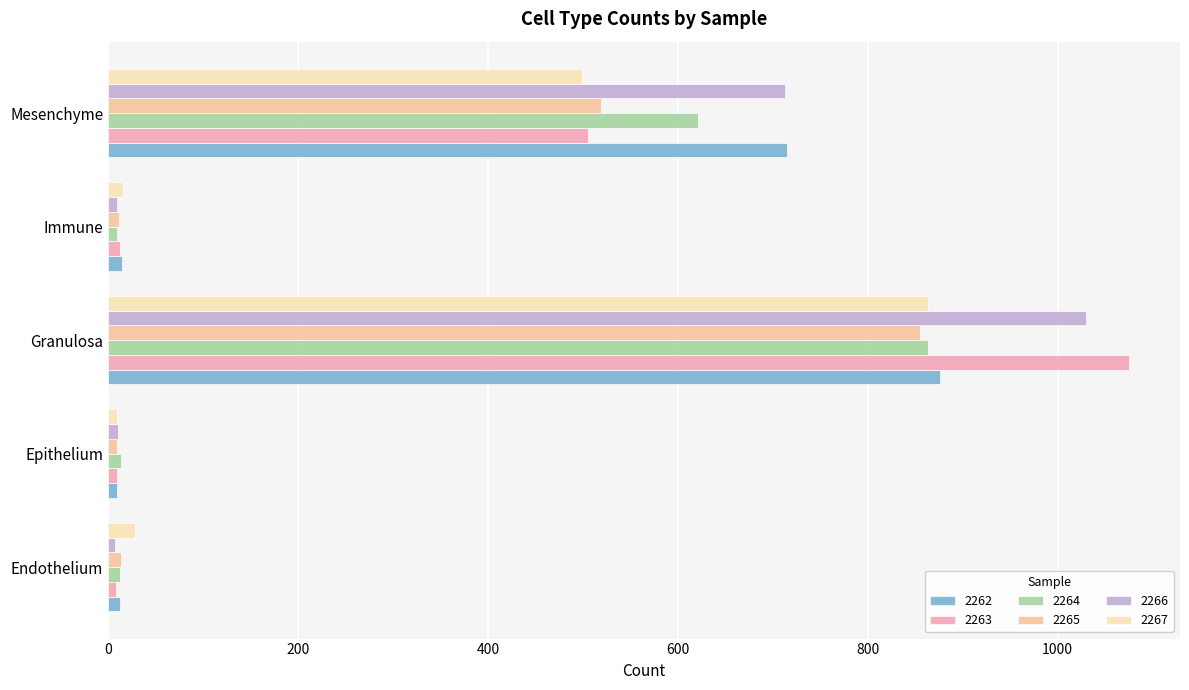

What are all the series names shown in the legend?

2262, 2263, 2264, 2265, 2266, 2267